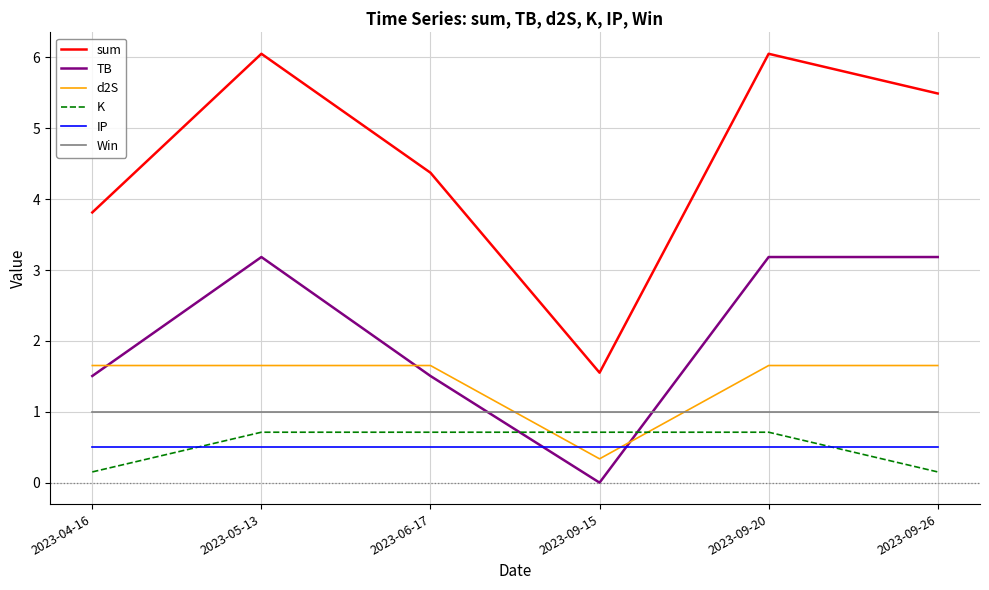

True or false: sum and K intersect in this chart.

False